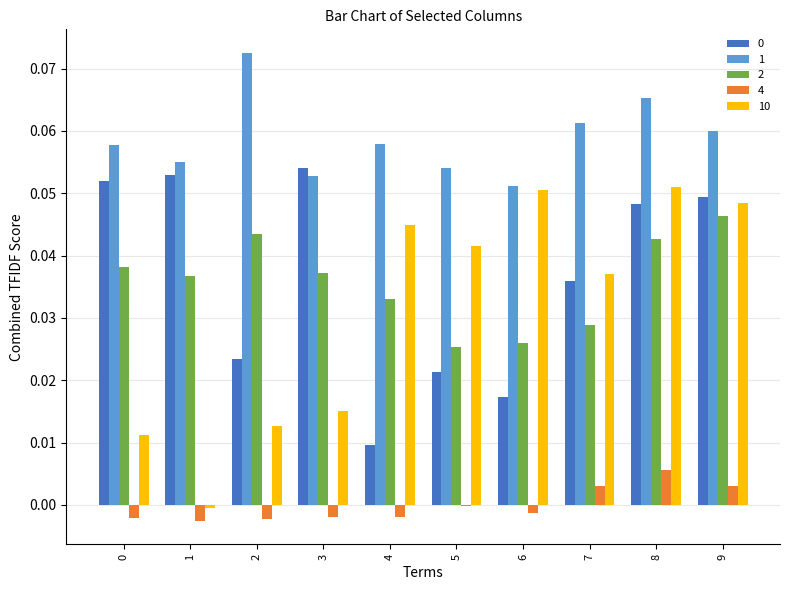

True or false: 1 has a value of 0.0 at 8.

False